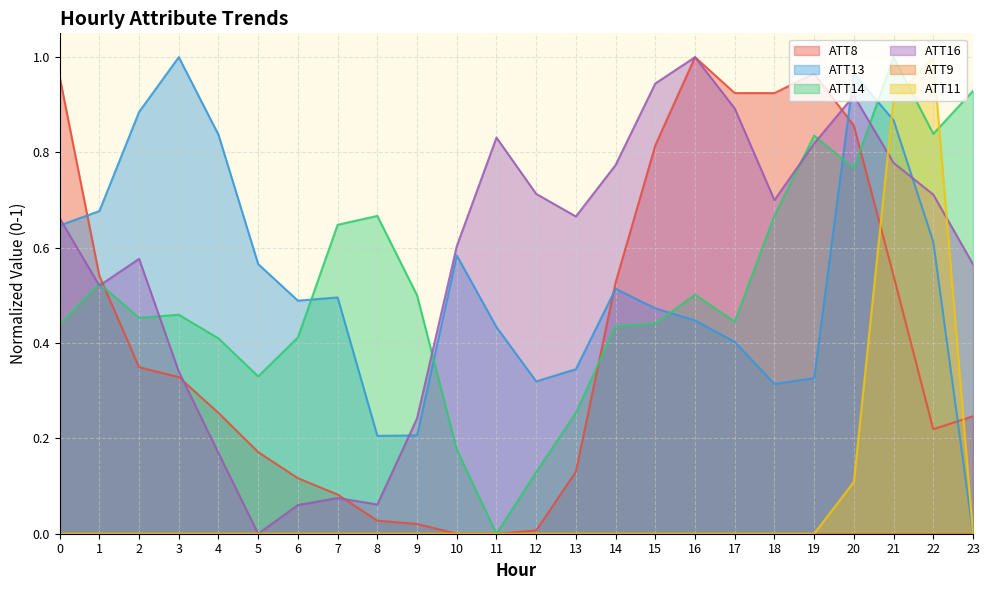

Rank the series at 23 from lowest to highest value.

ATT11, ATT13, ATT8, ATT16, ATT14